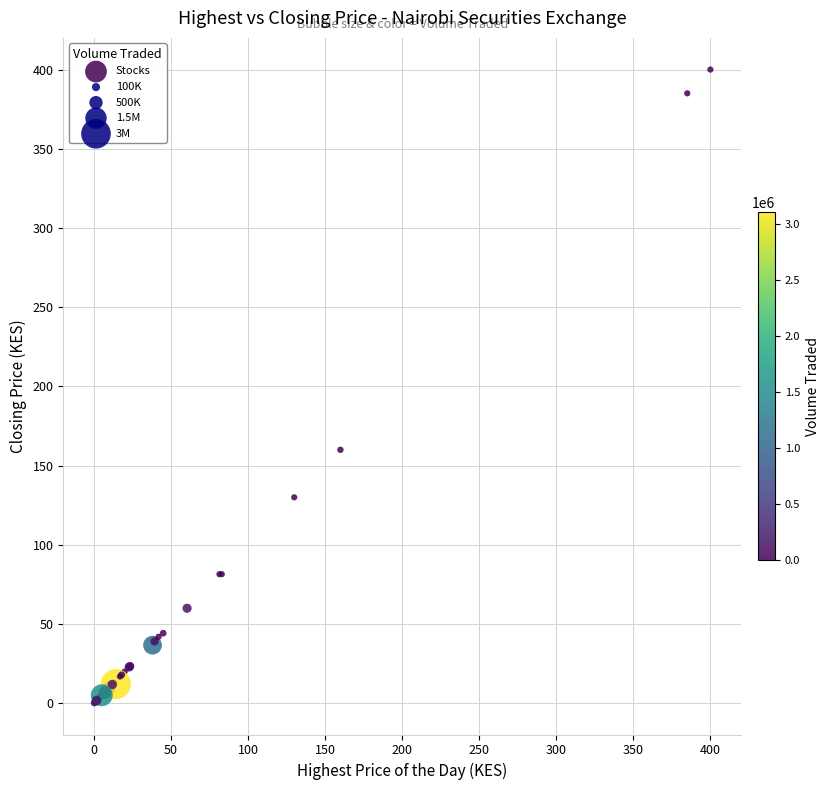

What Y value in the scatter plot is closest to 200?

160.0